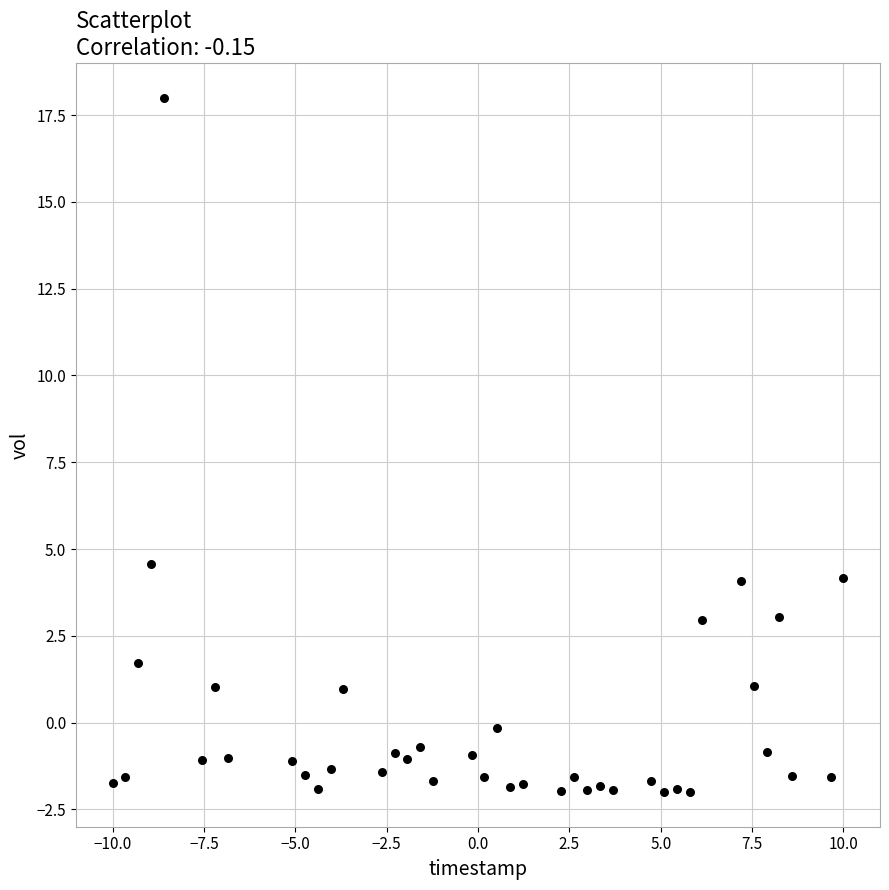

What is the range of X values (max minus min)?

20.0